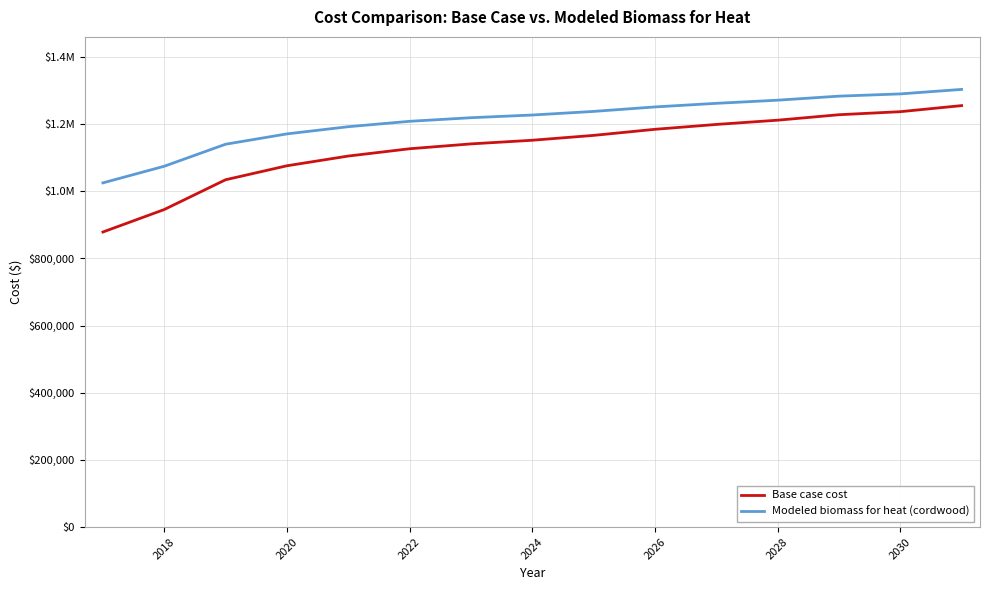

What is the average value of the Modeled biomass for heat (cordwood) series?

1210348.0